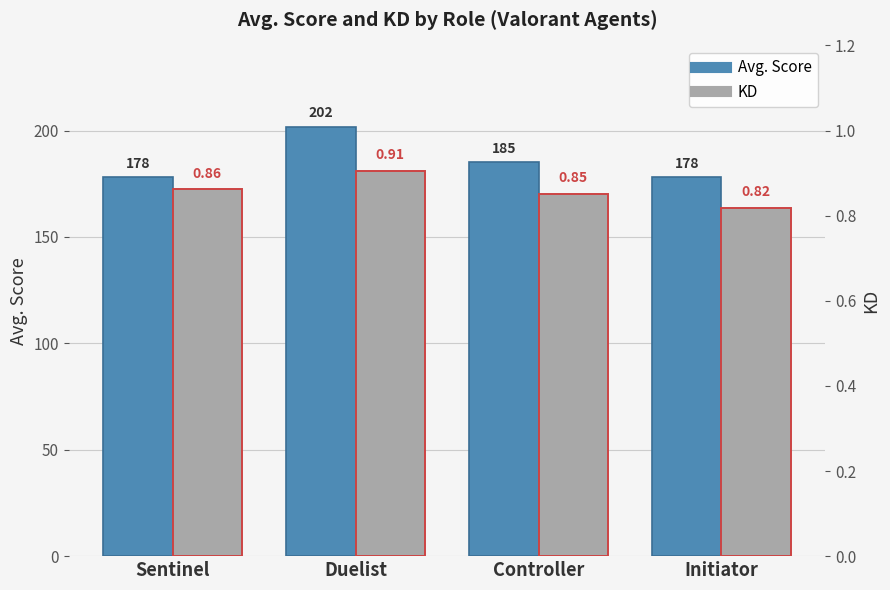

What is the spread (max minus min) of values at Duelist?

200.9